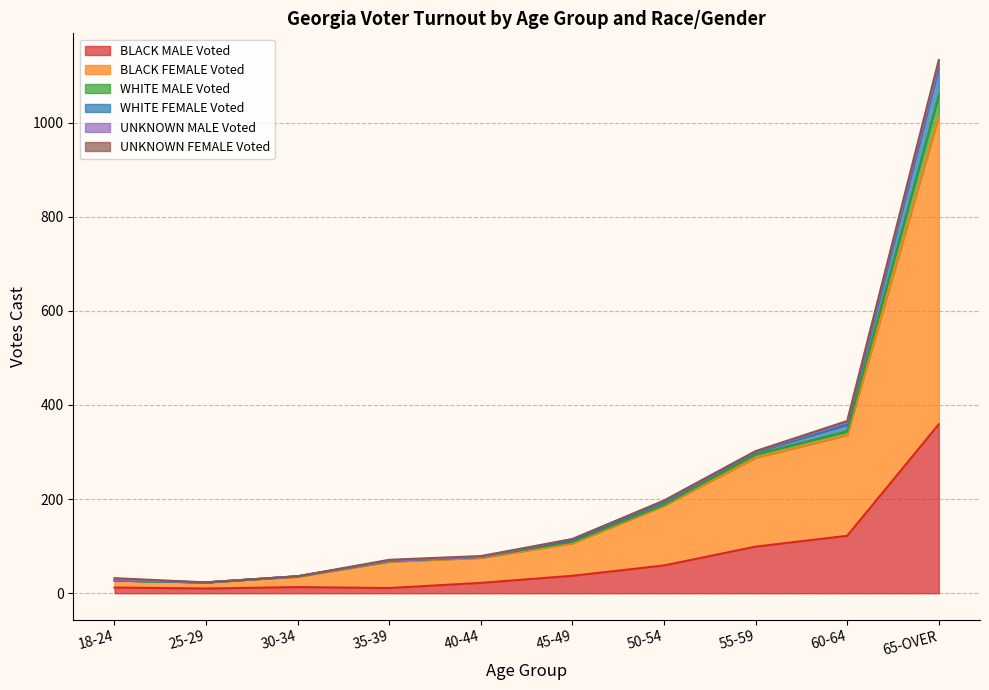

At which label does BLACK MALE Voted reach its peak?

65-OVER